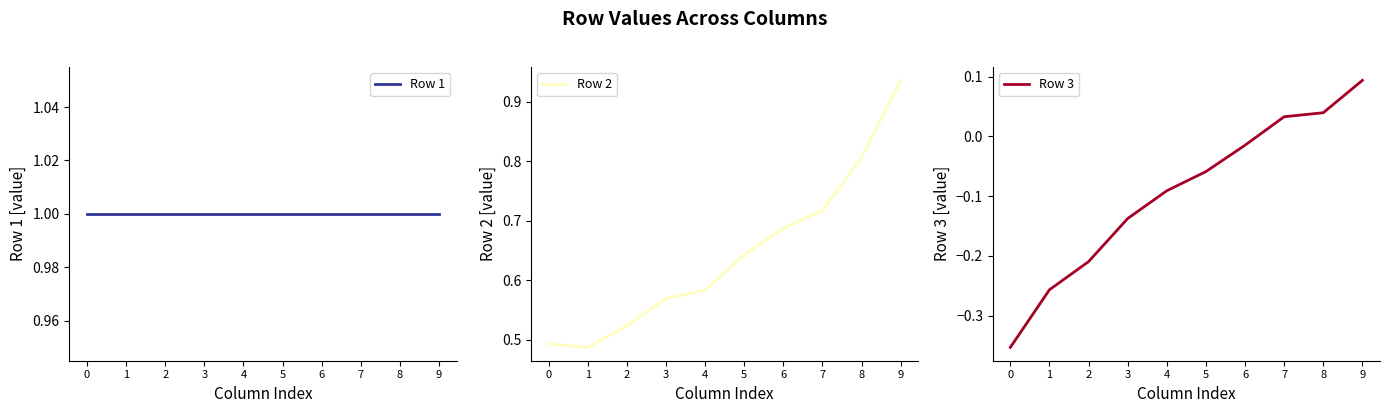

True or false: Row 1 and Row 3 cross at least once.

False